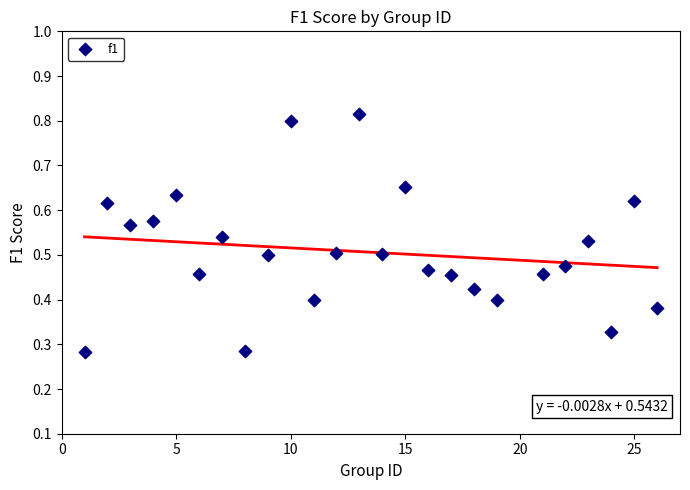

What is the range of X values (max minus min)?

25.0